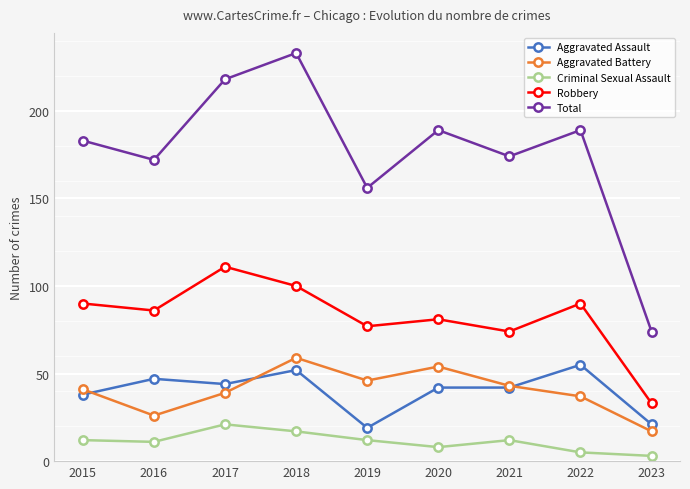

Rank the series at 2017 from lowest to highest value.

Criminal Sexual Assault, Aggravated Battery, Aggravated Assault, Robbery, Total